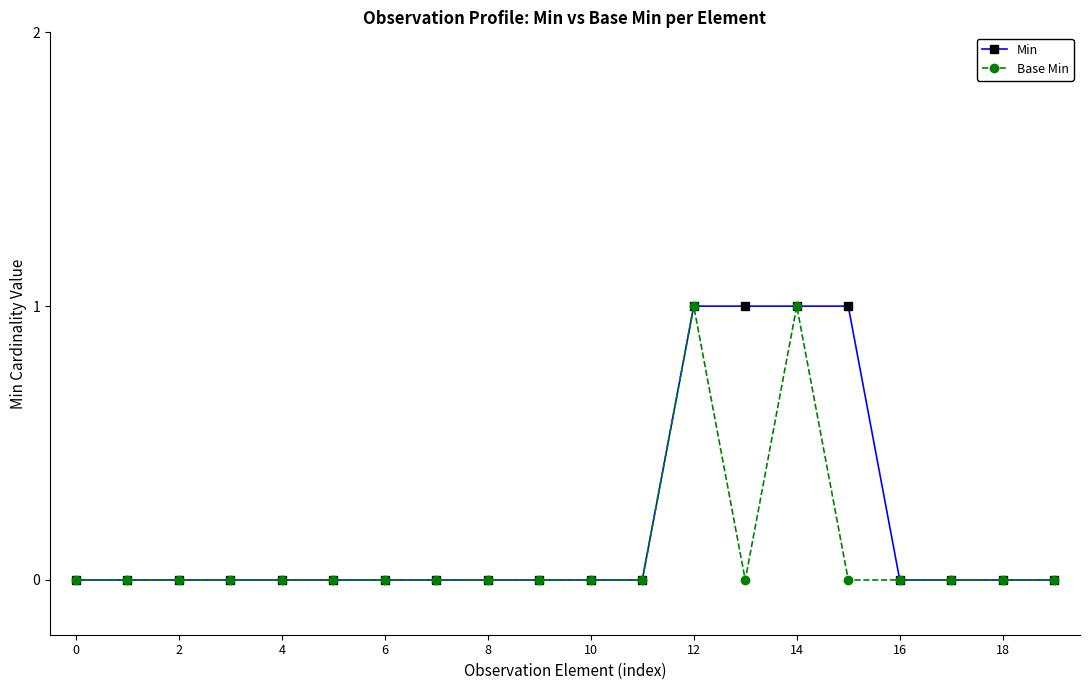

How many Min values are between 0 and 1?

20